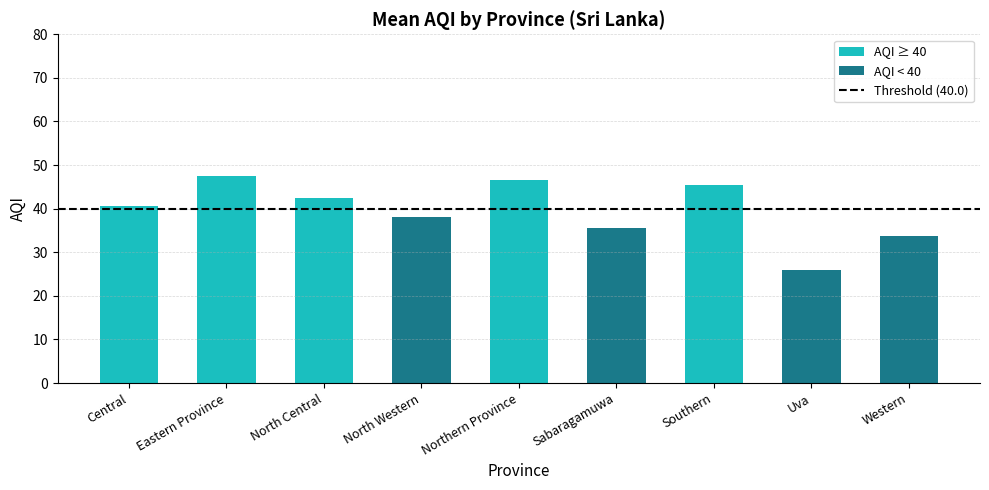

List the labels in order of value, largest first.

Eastern Province, Northern Province, Southern, North Central, Central, North Western, Sabaragamuwa, Western, Uva